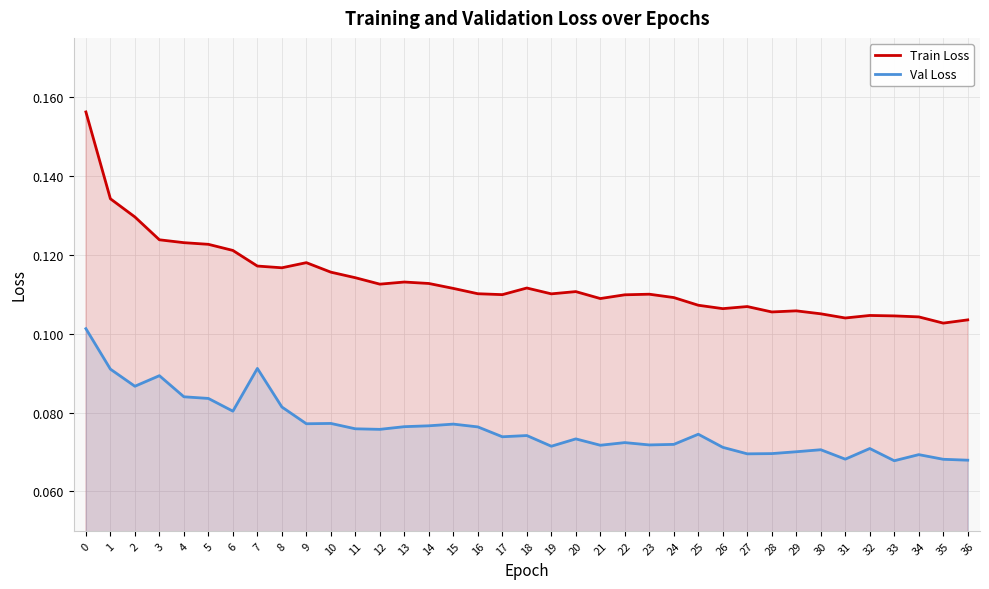

True or false: Val Loss and Train Loss cross at least once.

False